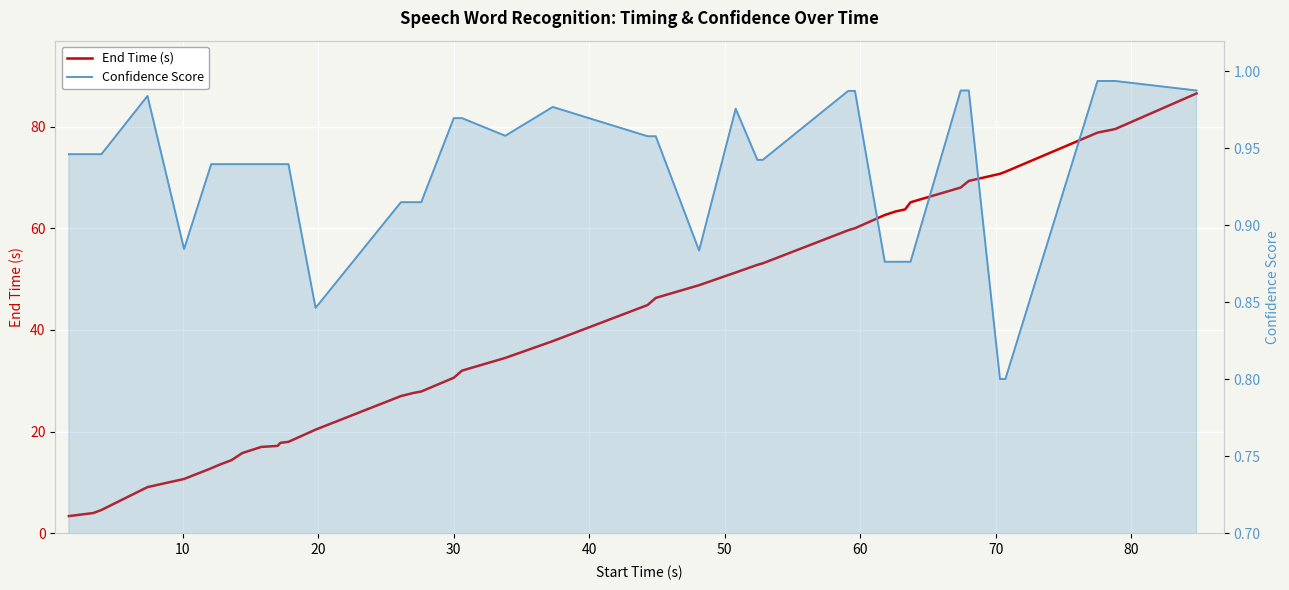

Which series has the largest range (max minus min)?

End Time (s)